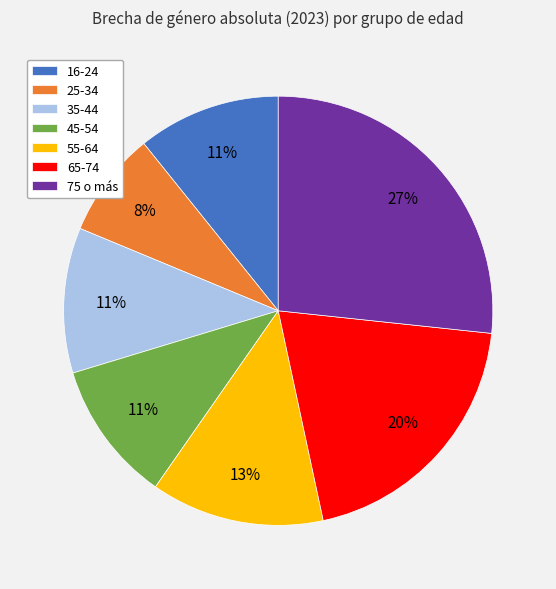

Which category has the biggest portion of the pie?

75 o más